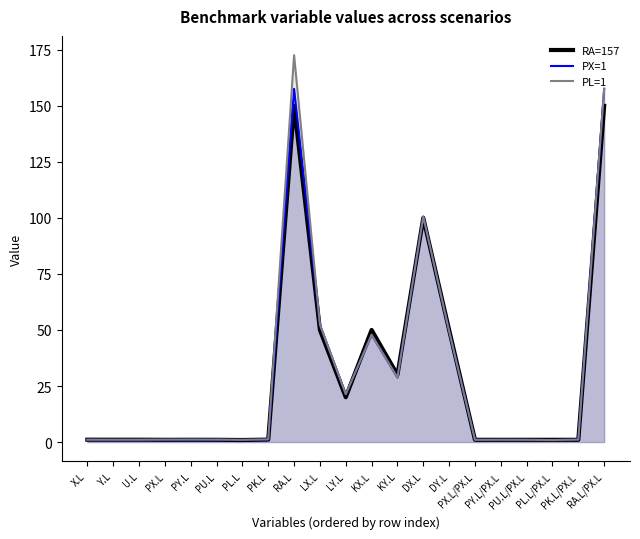

What is the minimum value for PX=1?

0.9